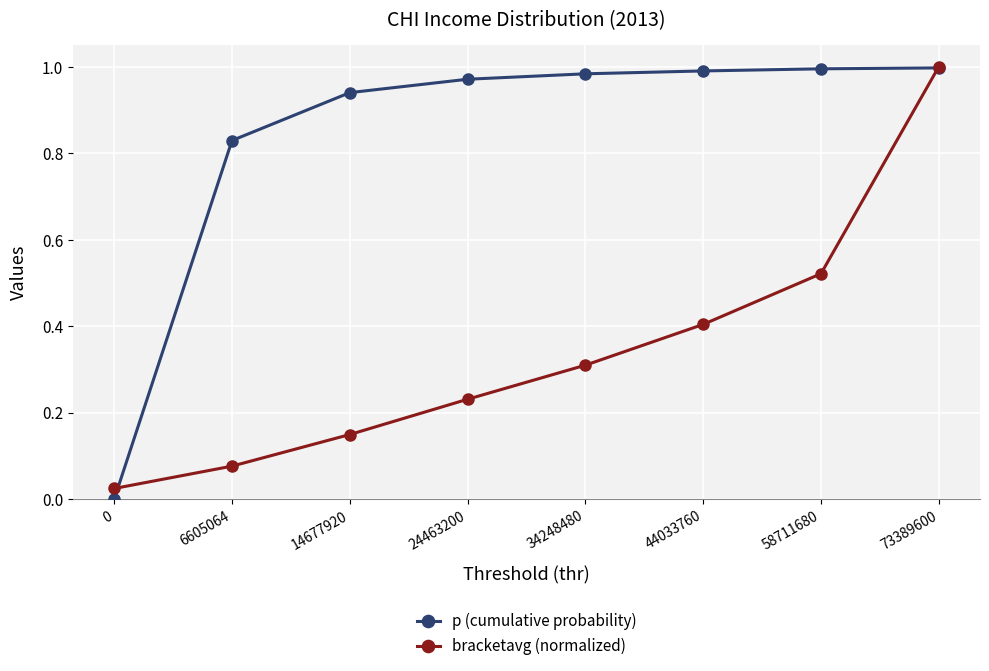

True or false: bracketavg (normalized) has more than 2 interior local peaks.

False